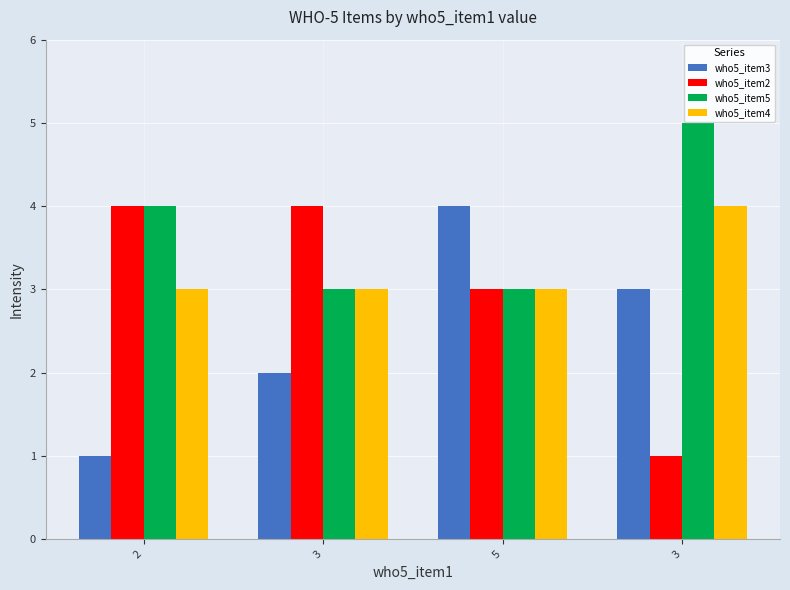

The value of who5_item4 at 3 is 4. True or false?

True